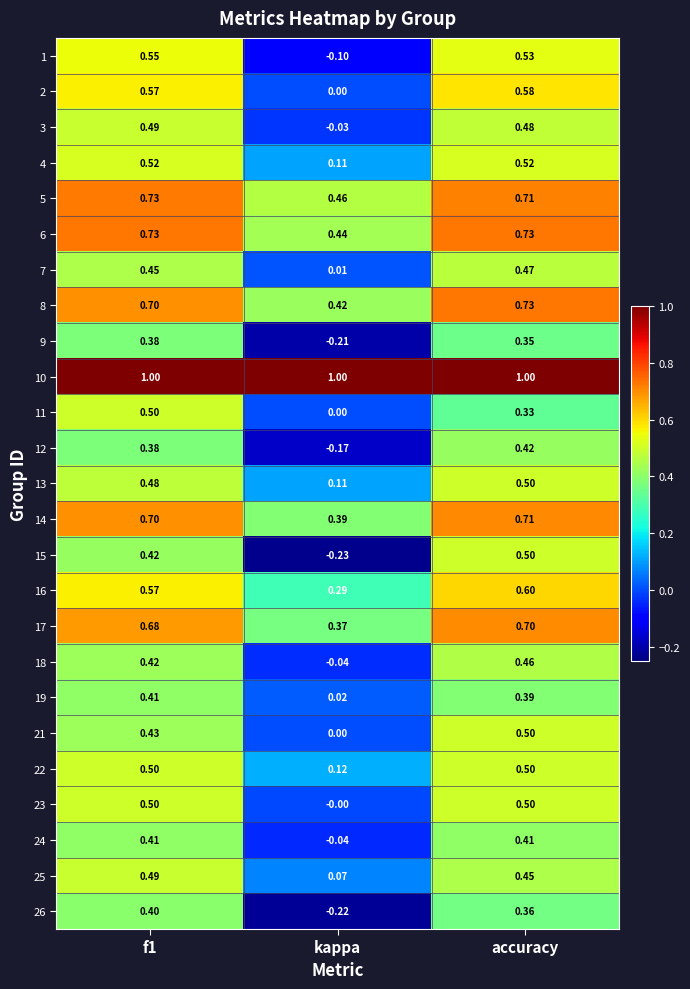

At which label does 13 reach its minimum?

kappa